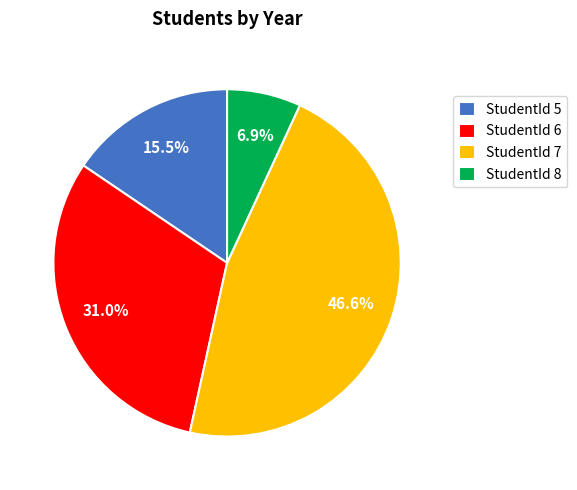

Between StudentId 8 and StudentId 5, which is larger?

StudentId 5